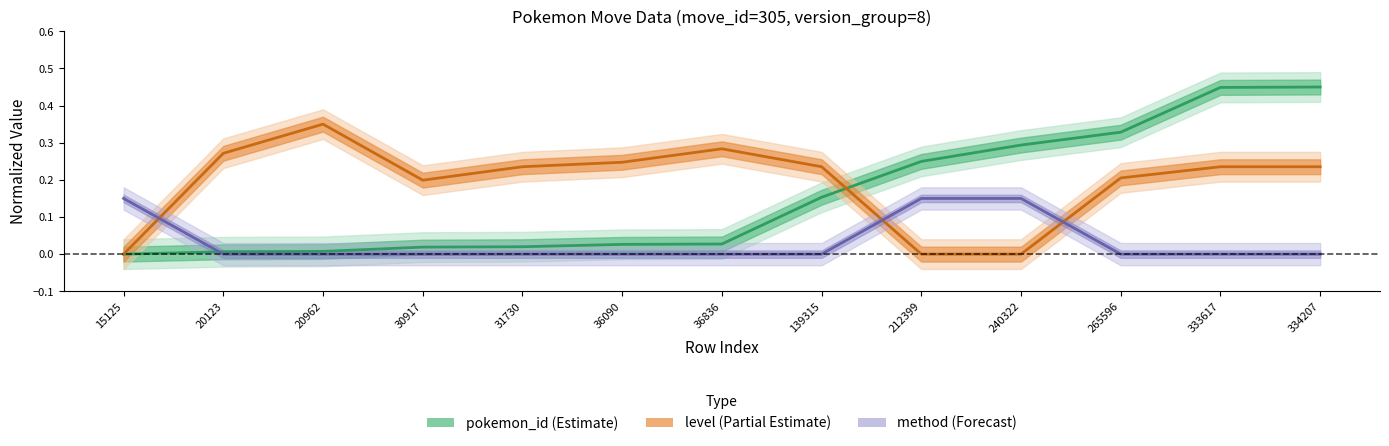

How many data points in method (line) are above 0?

3